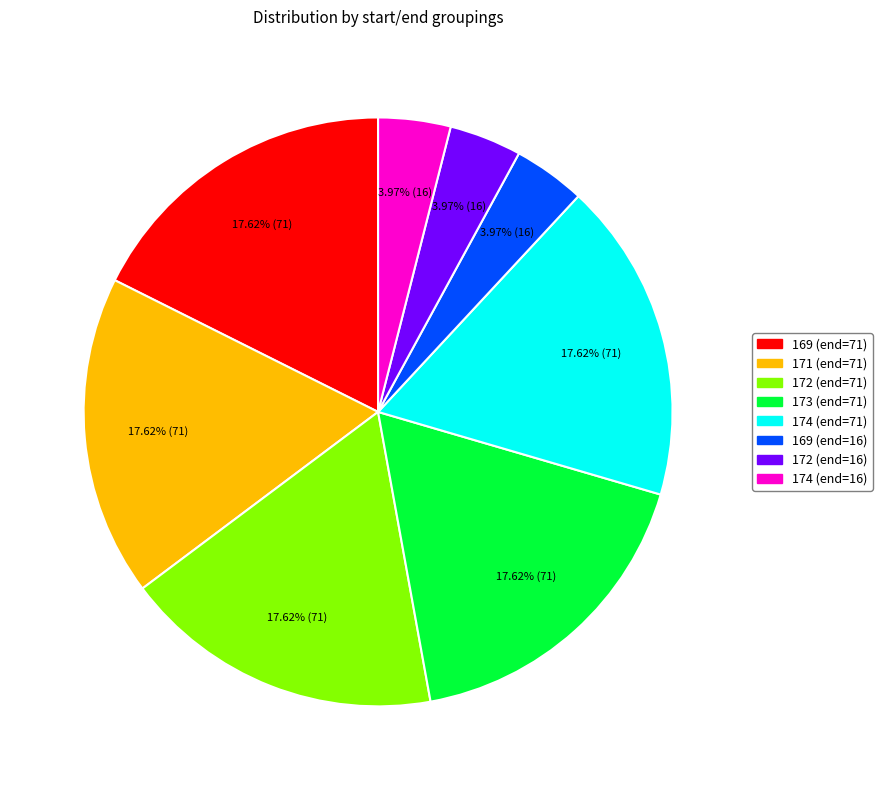

Does 169 (end=71) represent more than half of the total?

No